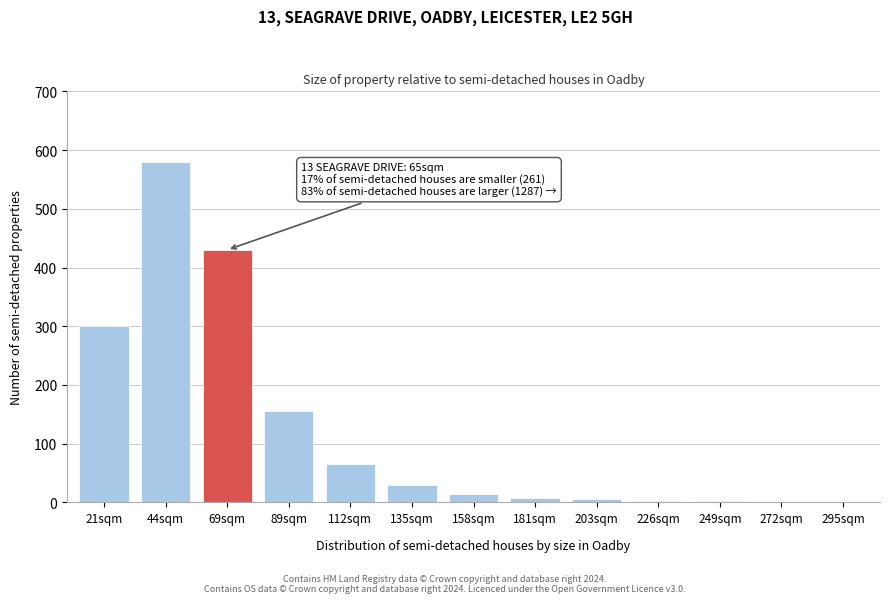

What is the greatest value displayed?

580